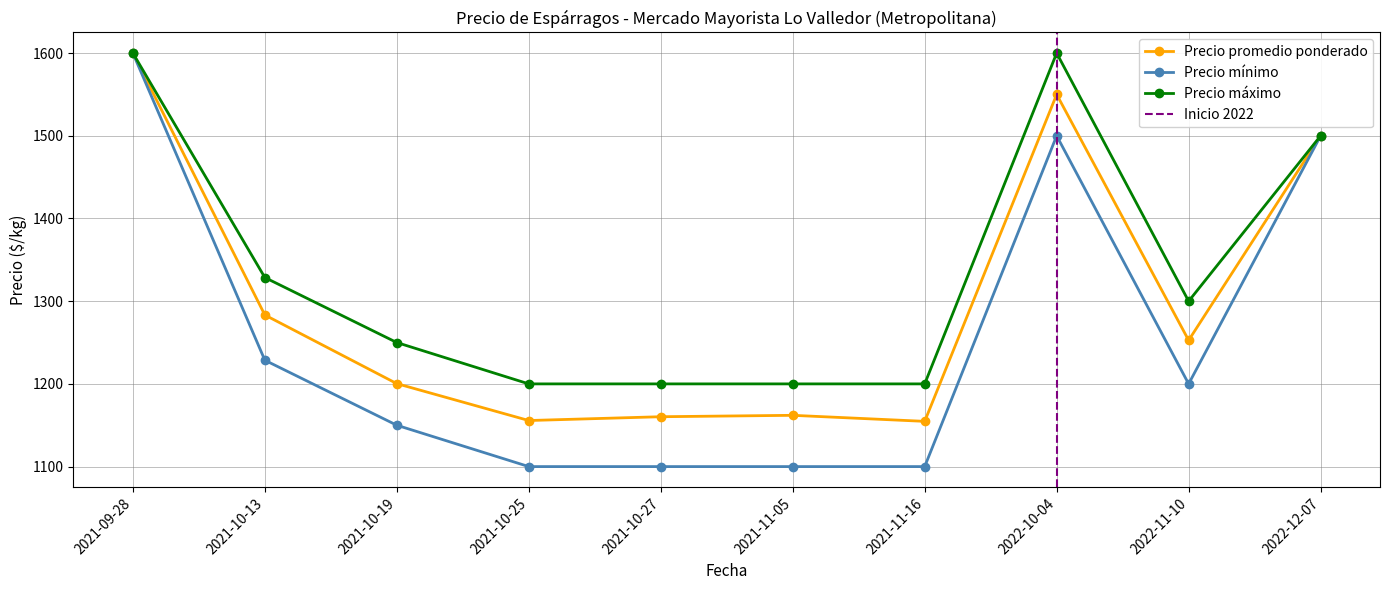

True or false: Precio máximo and Precio promedio ponderado cross at least once.

False